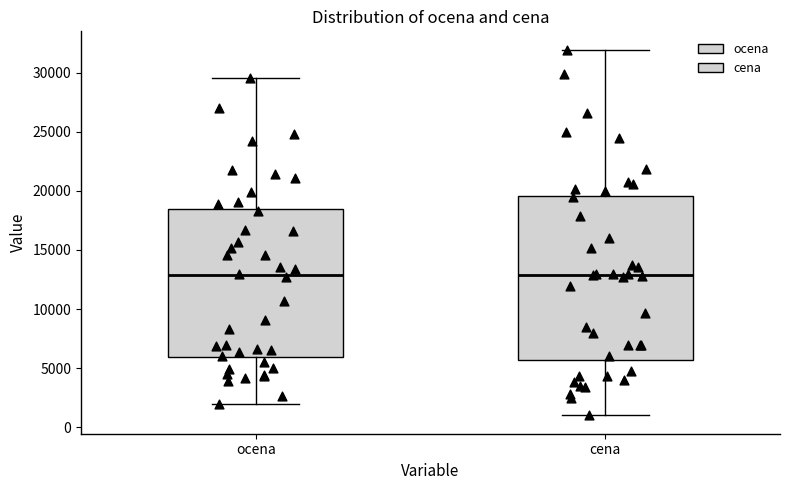

Reading left to right, read every box against the y-axis: the position of its median line, the range the box covers, and the ends of its whiskers. The values are not printed on the chart, so give them approximately, as read against the axis.

ocena: median 13000, box 6000 to 18500, whiskers 2000 to 29500
cena: median 13000, box 5500 to 19500, whiskers 1000 to 32000